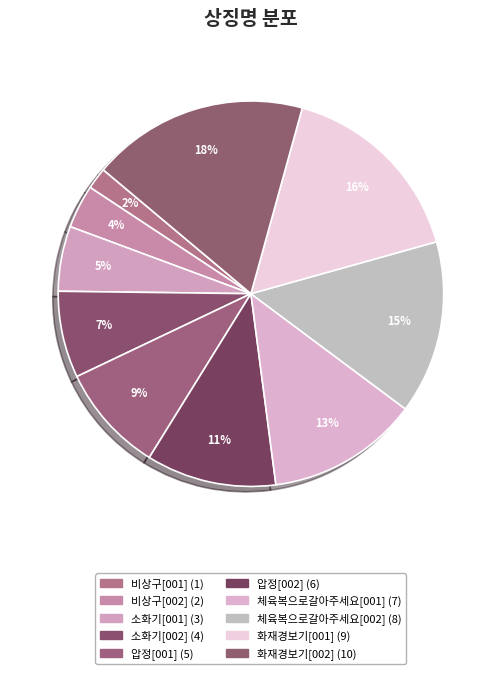

Count the number of slices in the pie.

10